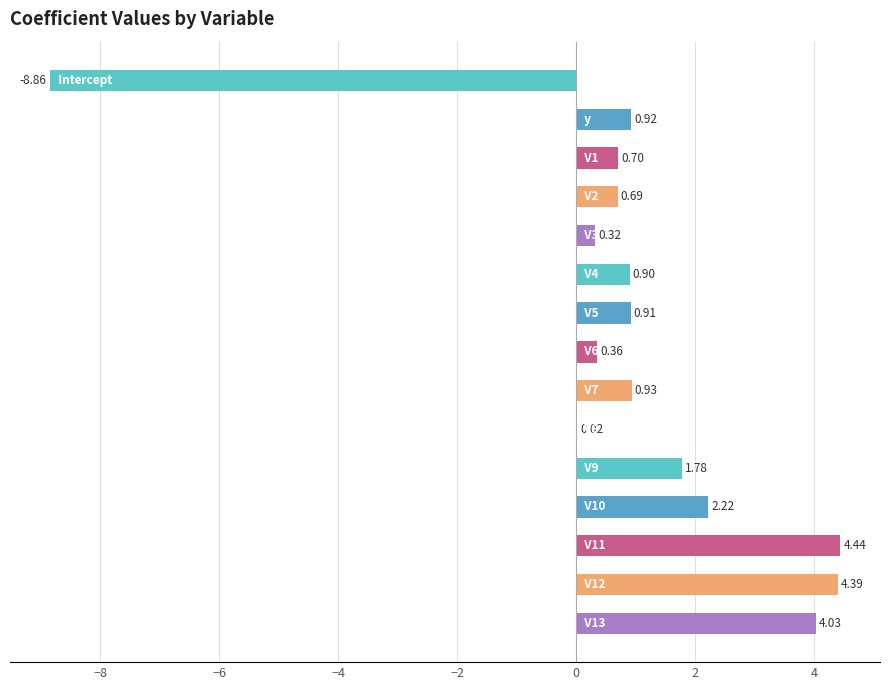

How many positive values are there?

14